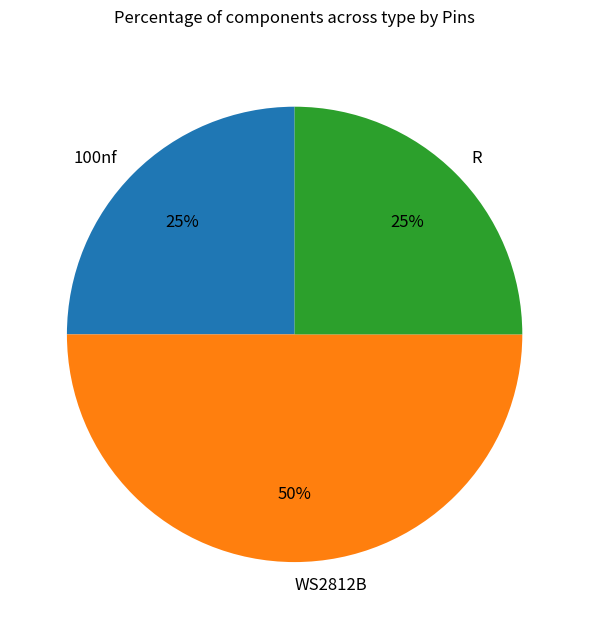

Is 100nf the majority of the pie?

No